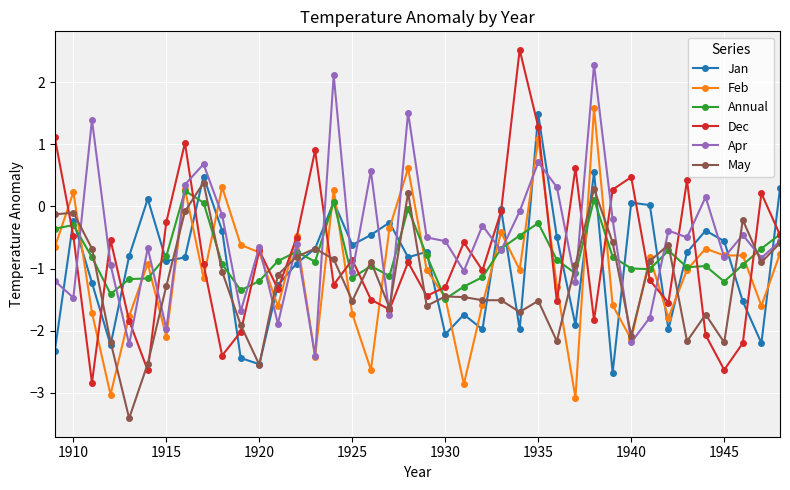

True or false: Jan has more than 0 points higher than both neighbors.

True